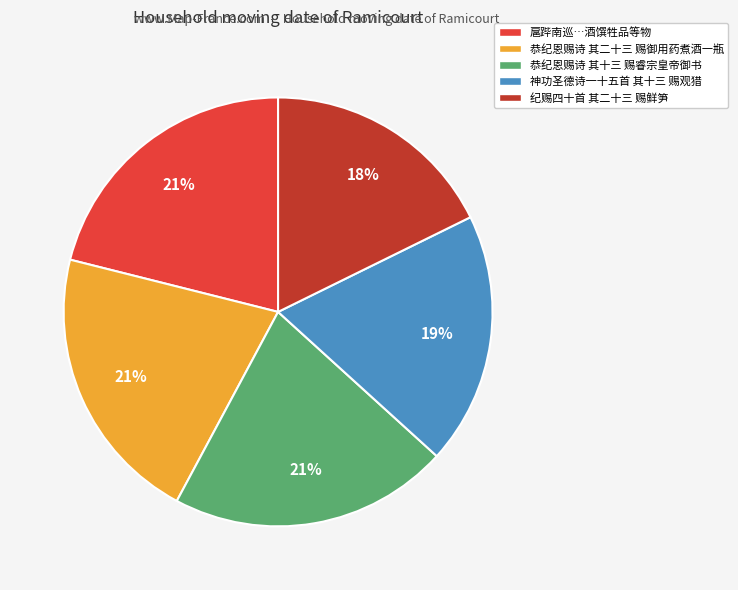

How many segments does this pie chart have?

5